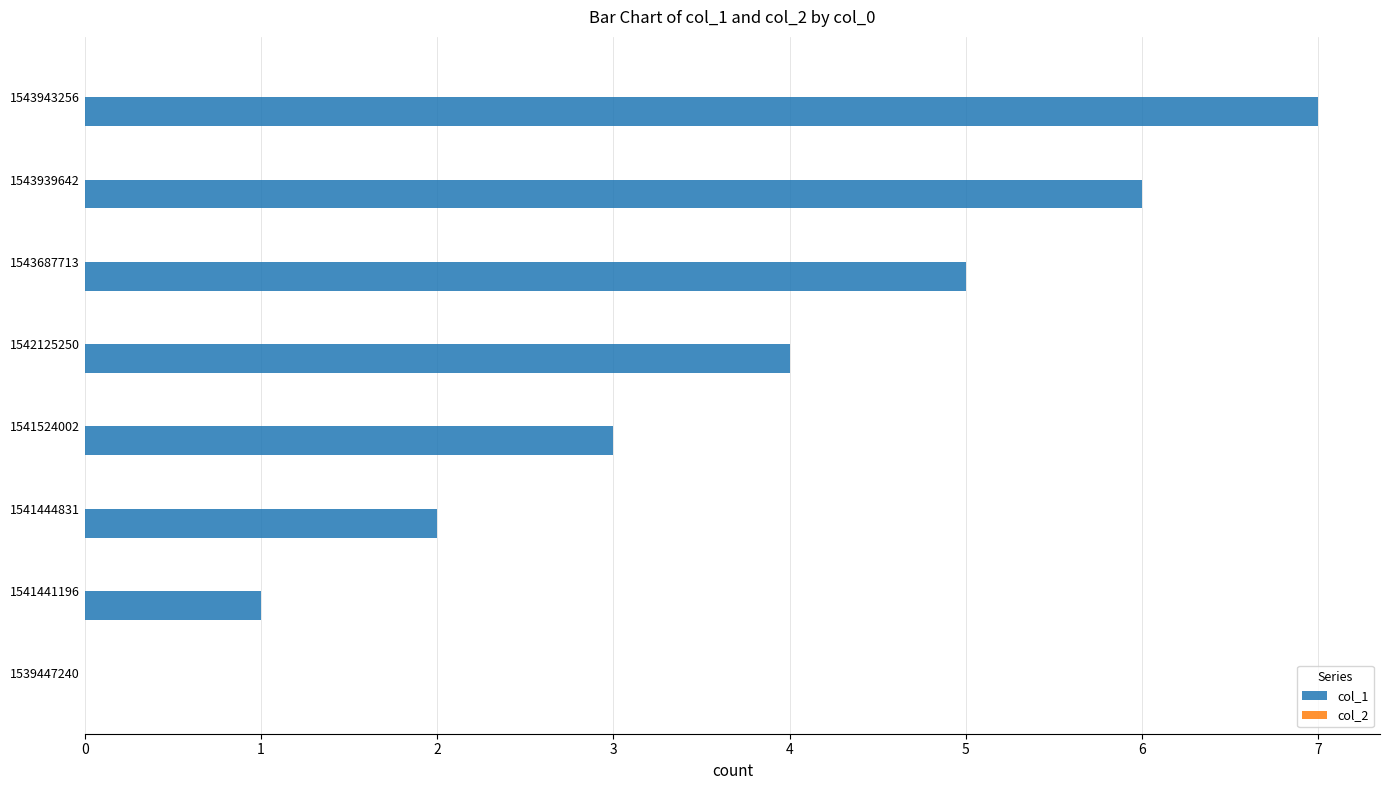

At which category does the chart reach its peak across all series?

1543943256